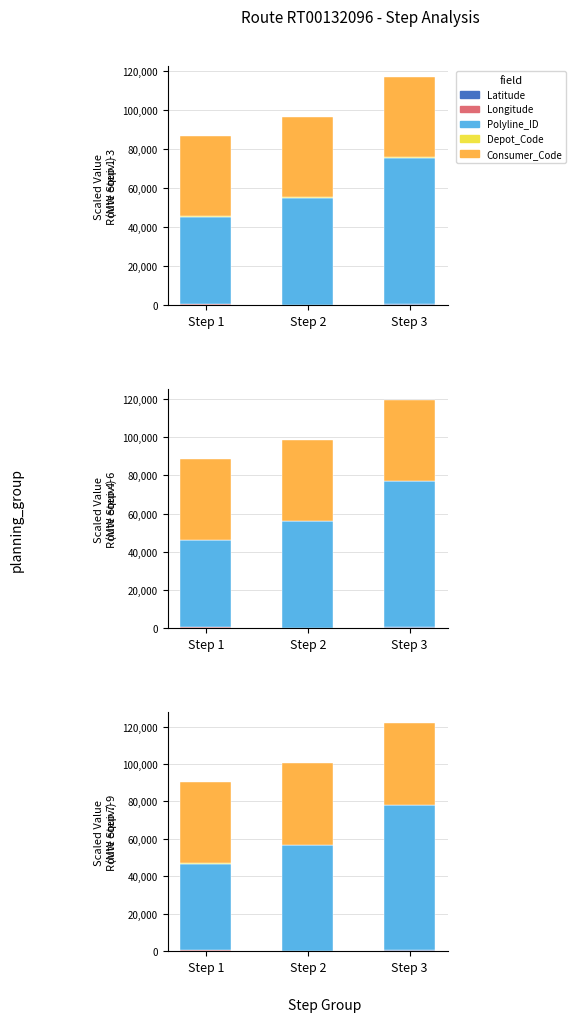

The value of Depot_Code at Step 1 is 166.3. True or false?

True